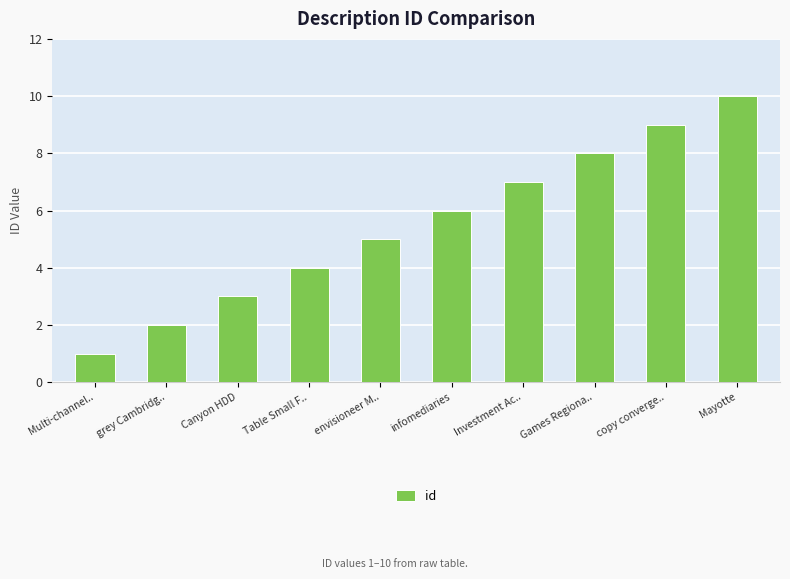

What is the approximate value at envisioneer M..?

5